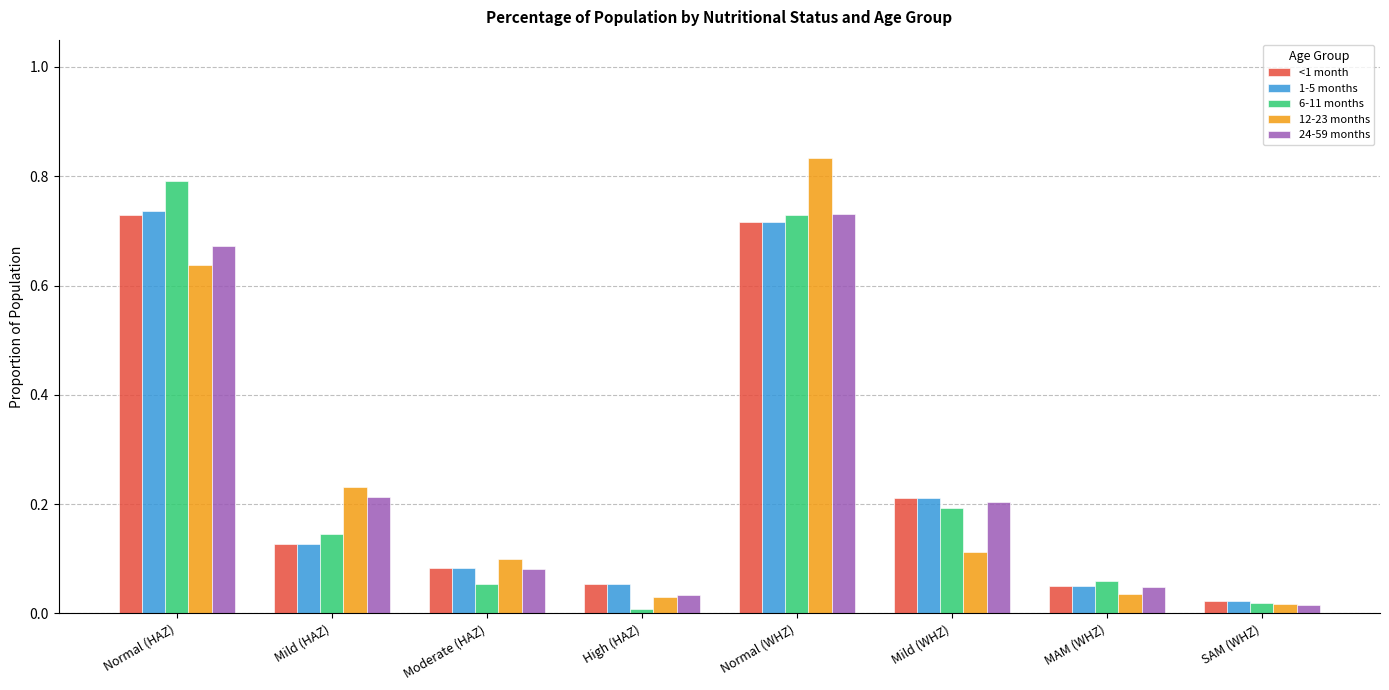

What is the sum of the 6-11 months values at Mild (WHZ) and Mild (HAZ)?

0.3